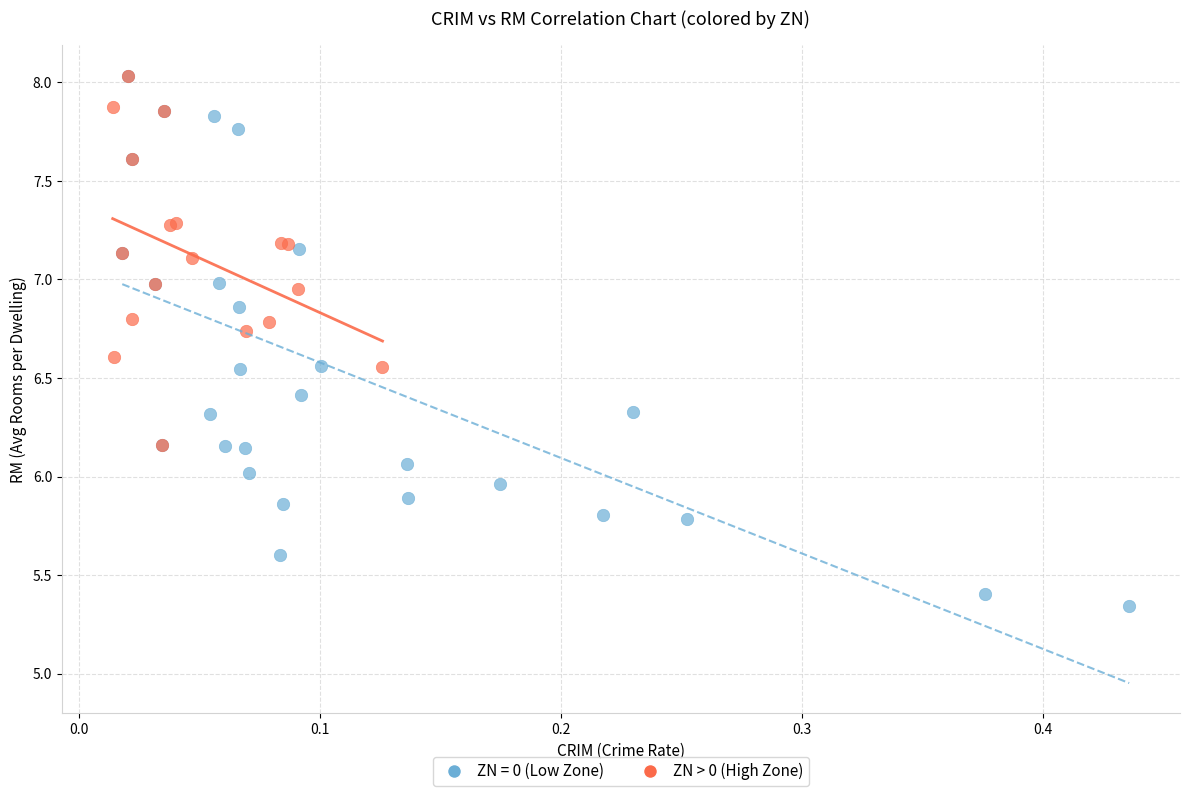

Which series contains the lowest Y value?

ZN = 0 (Low Zone)